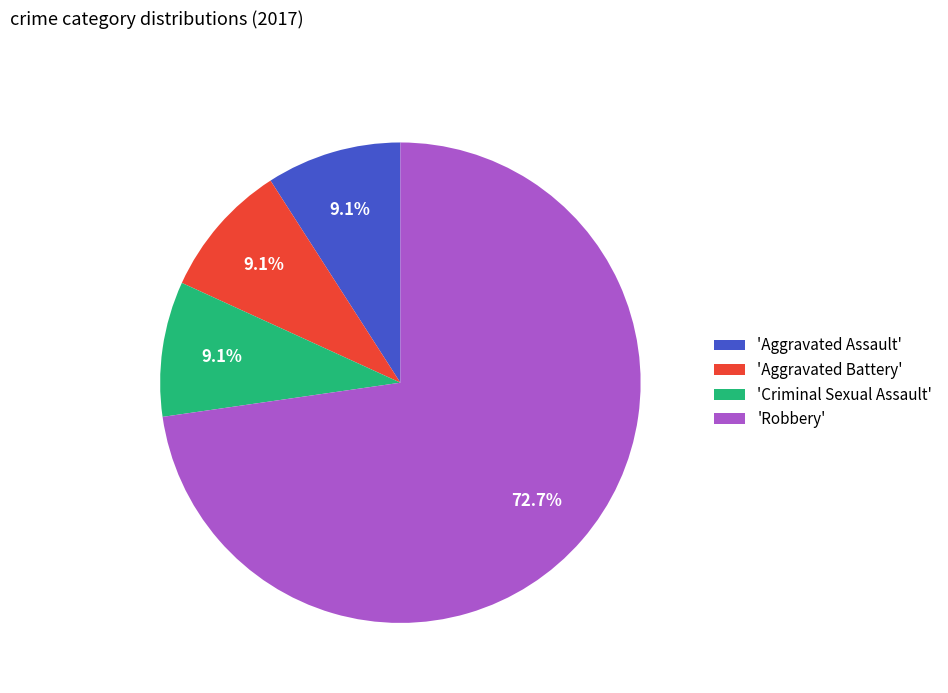

Is 'Robbery' the majority of the pie?

Yes